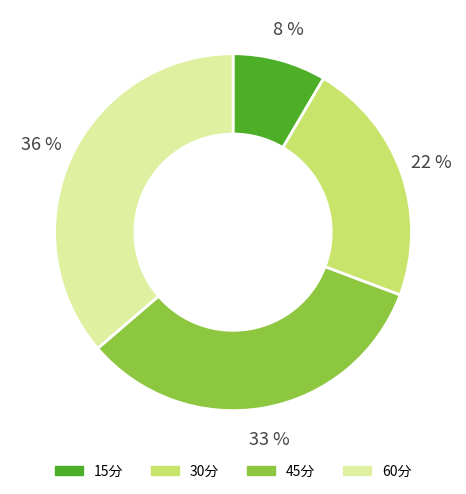

Which slice is the largest?

60分